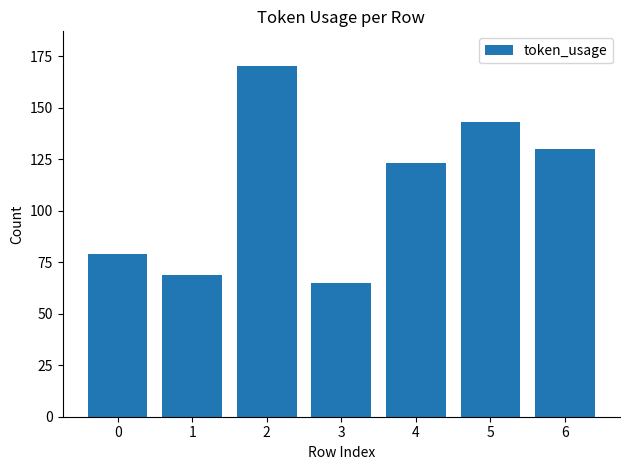

Reading left to right, transcribe all the data shown in this chart.

0=79	1=69	2=170	3=65	4=123	5=143	6=130